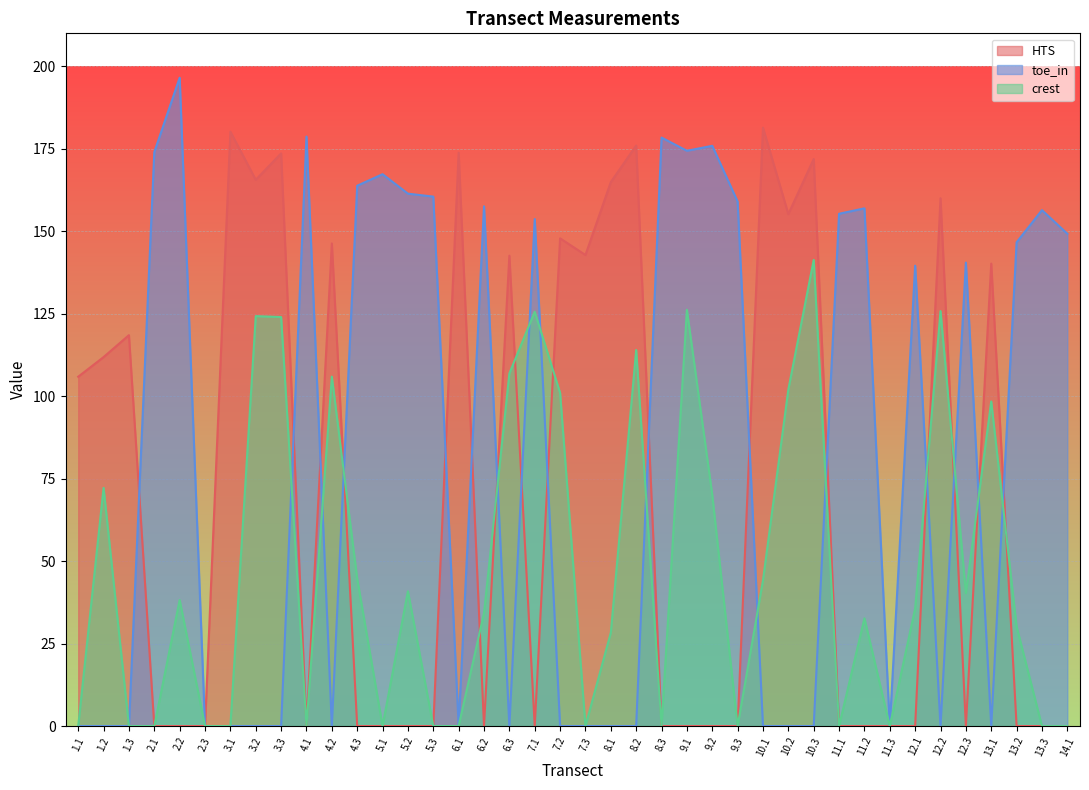

True or false: HTS and toe_in intersect in this chart.

True